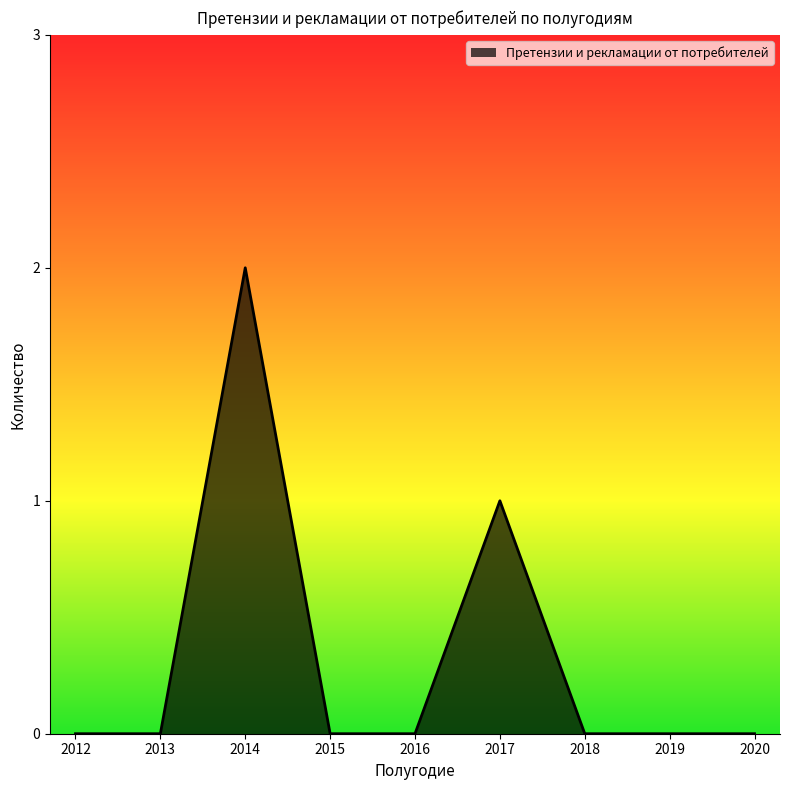

What is the sum of the values at 2015 and 2014?

2